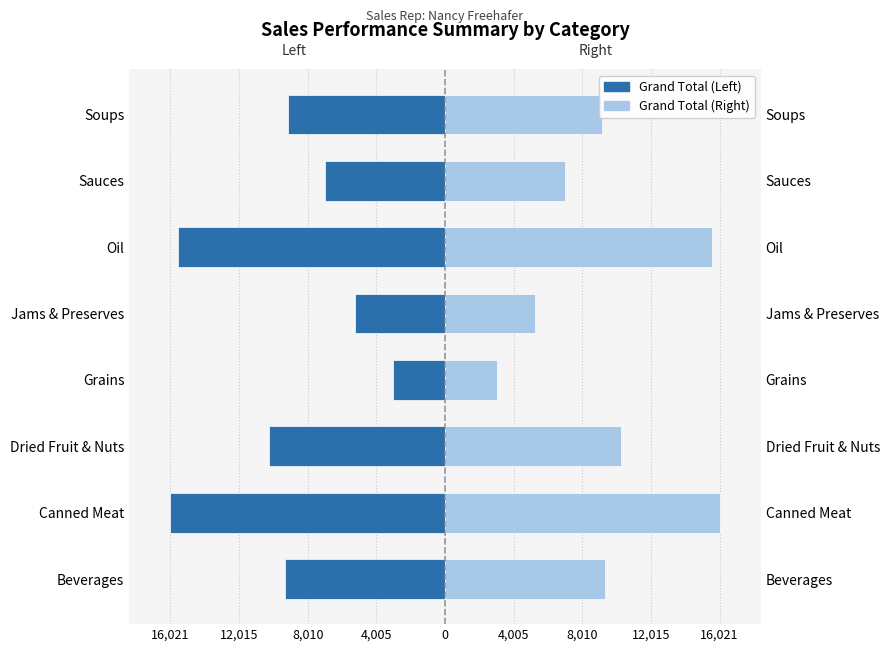

How many data points in Grand Total (Left) are less than -9186?

4